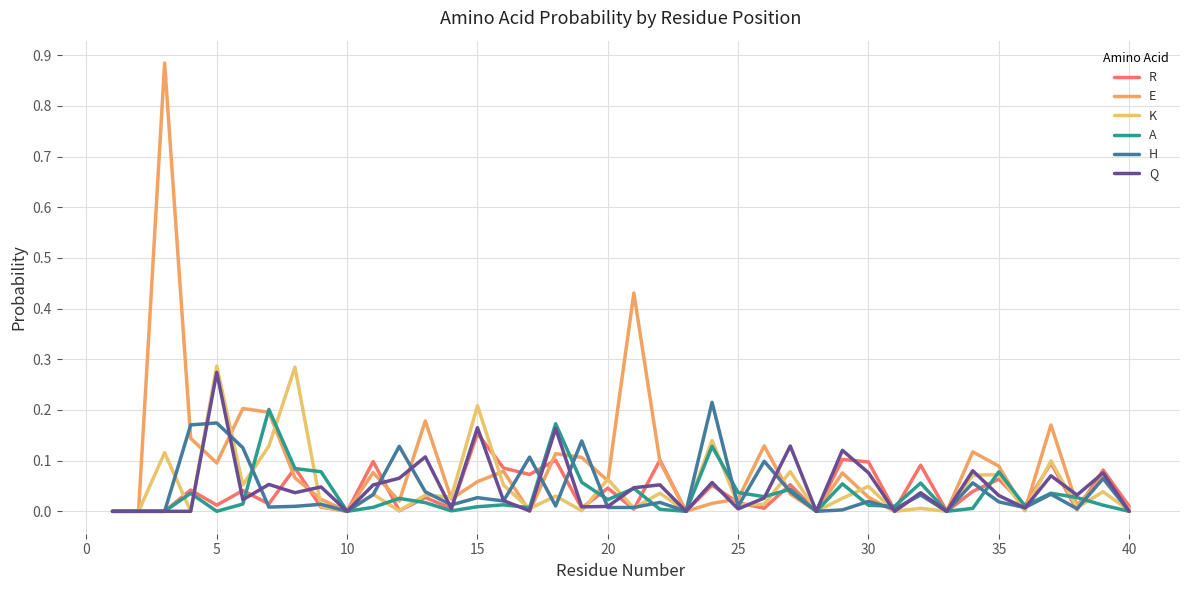

What are all the series names shown in the legend?

R, E, K, A, H, Q